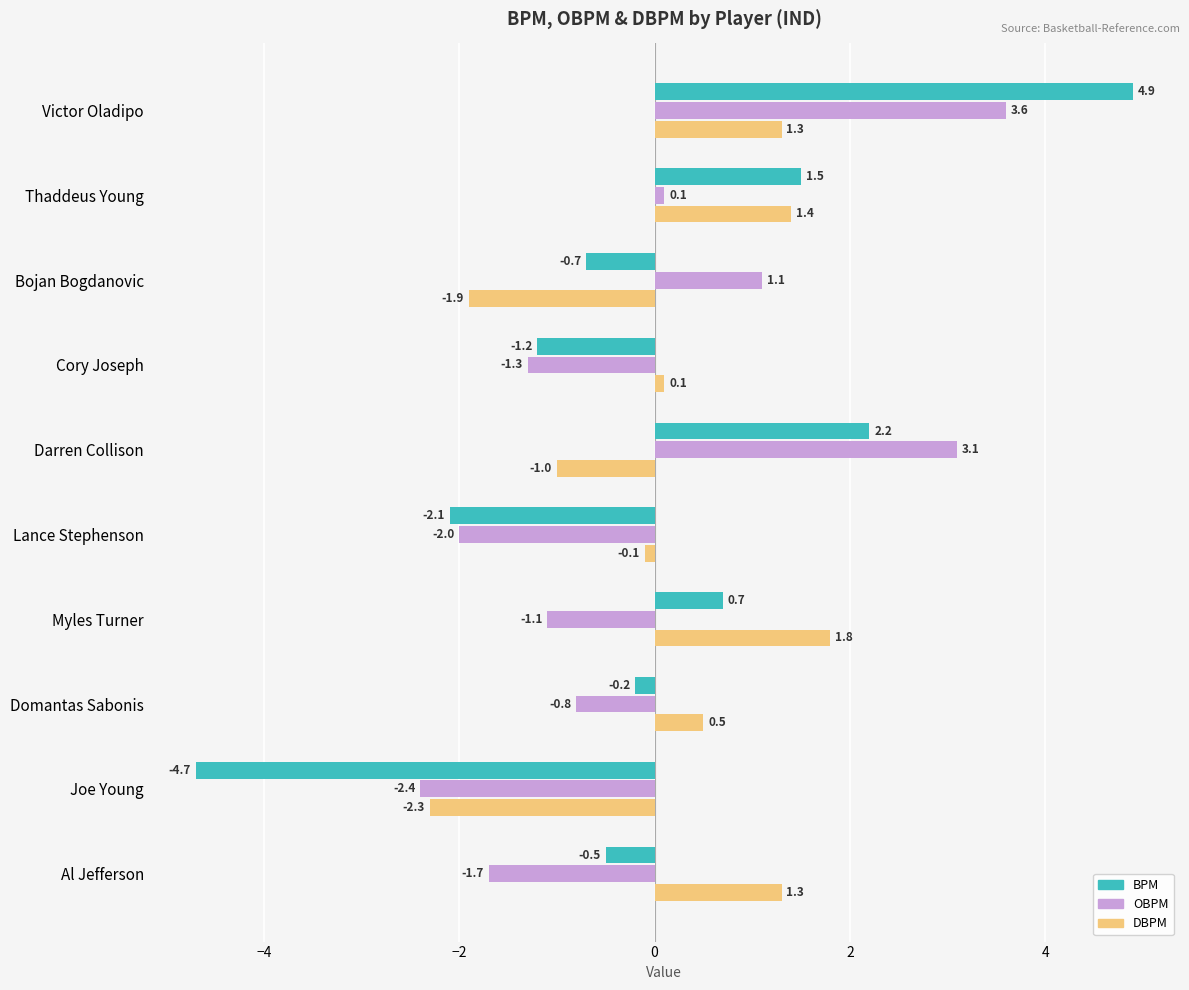

At how many categories does at least one series exceed 3?

2